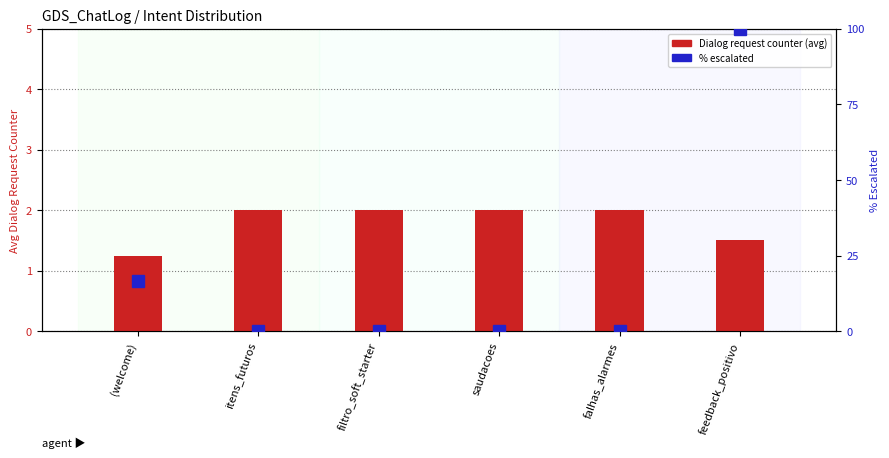

Is it true that % escalated equals 0.0 at itens_futuros?

True